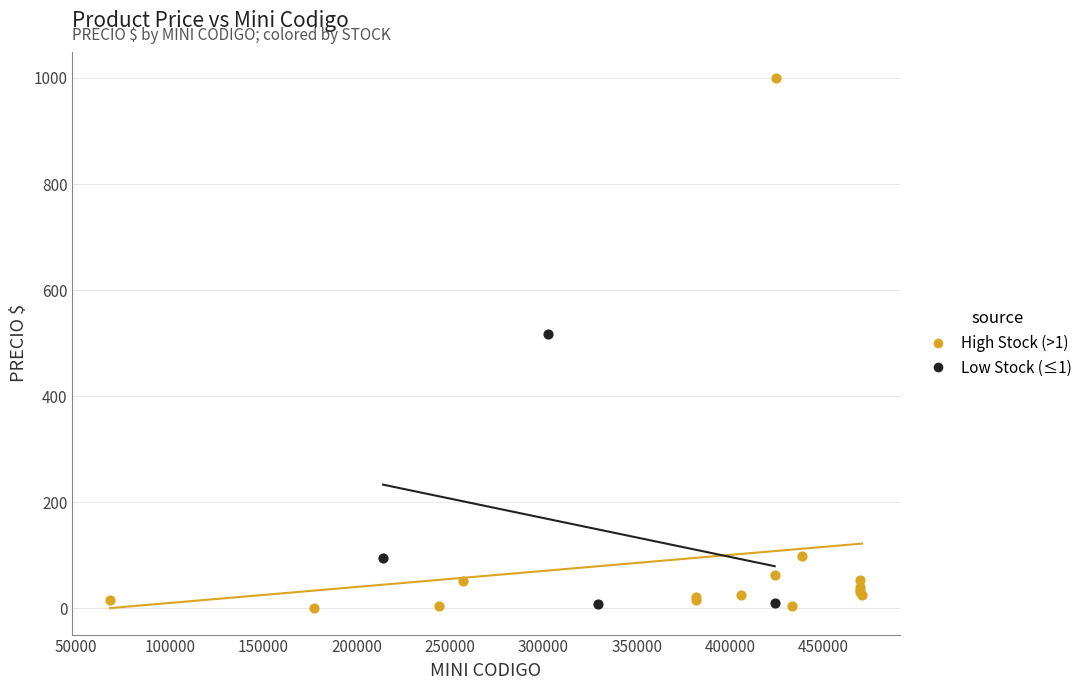

Which series contains the highest Y value?

High Stock (>1)